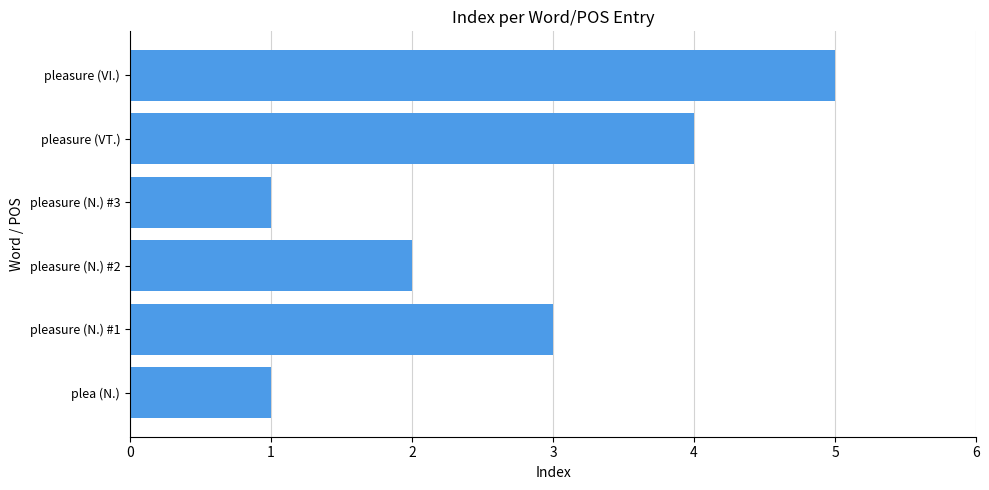

How many categories are shown in the chart?

6